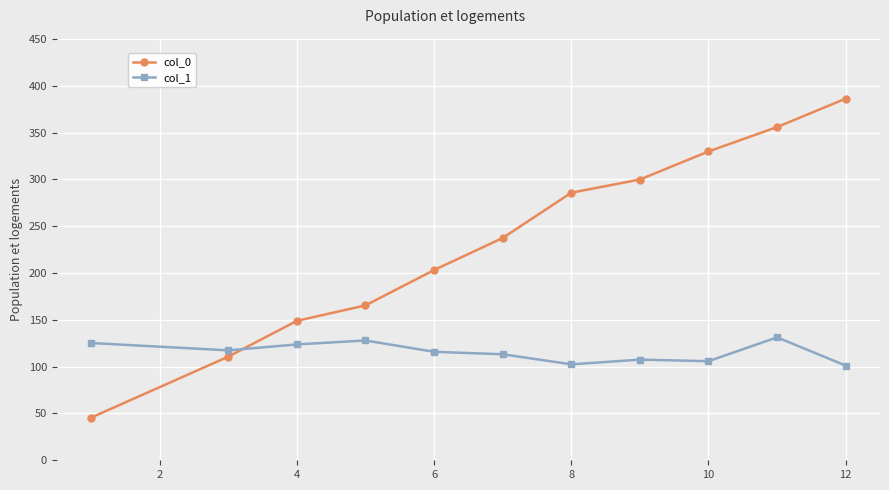

What is the value of the col_0 point at the 4th from the left?

165.4